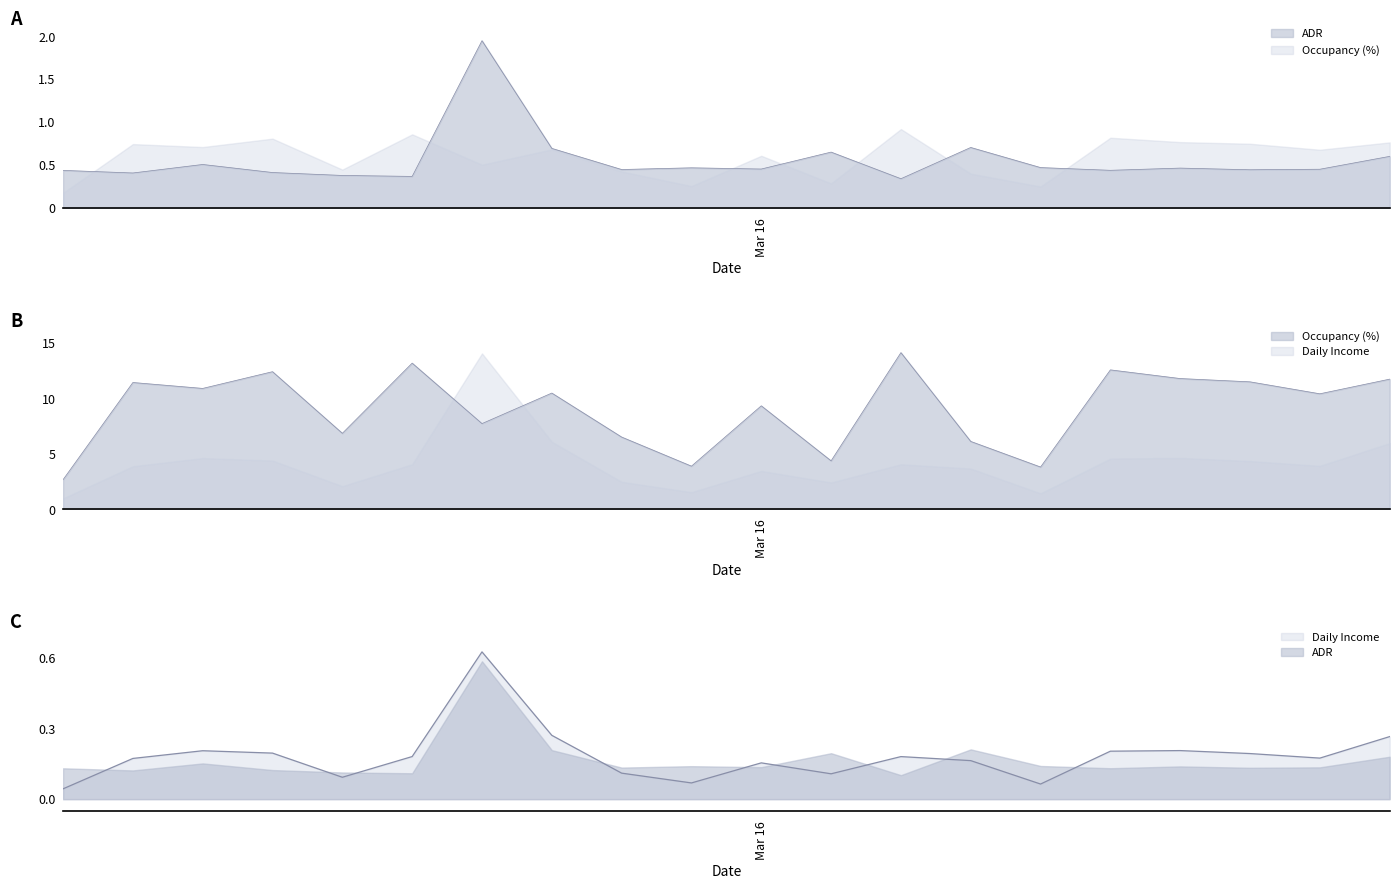

What is the value of the Occupancy (%) point at the 19th from the left?

10.4